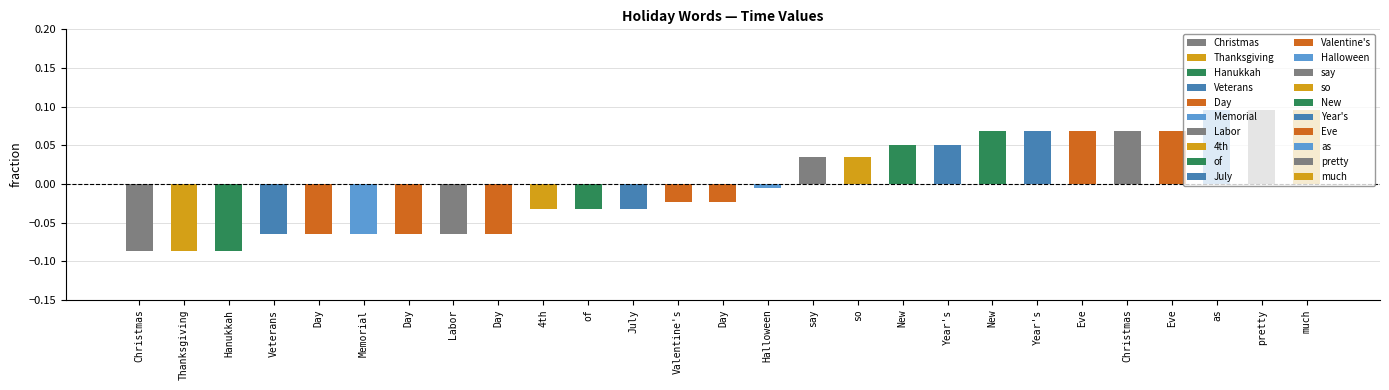

What is the difference between the values at of and Year's?

0.1